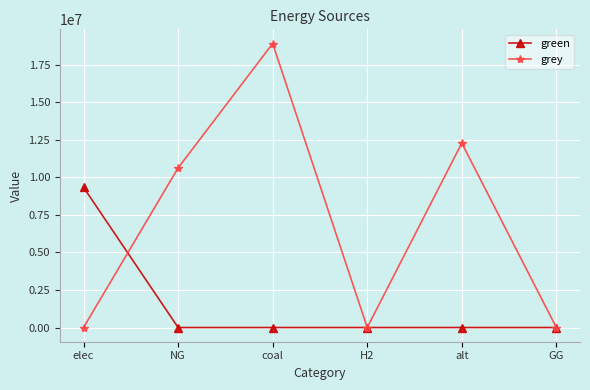

At which label does grey reach its peak?

coal